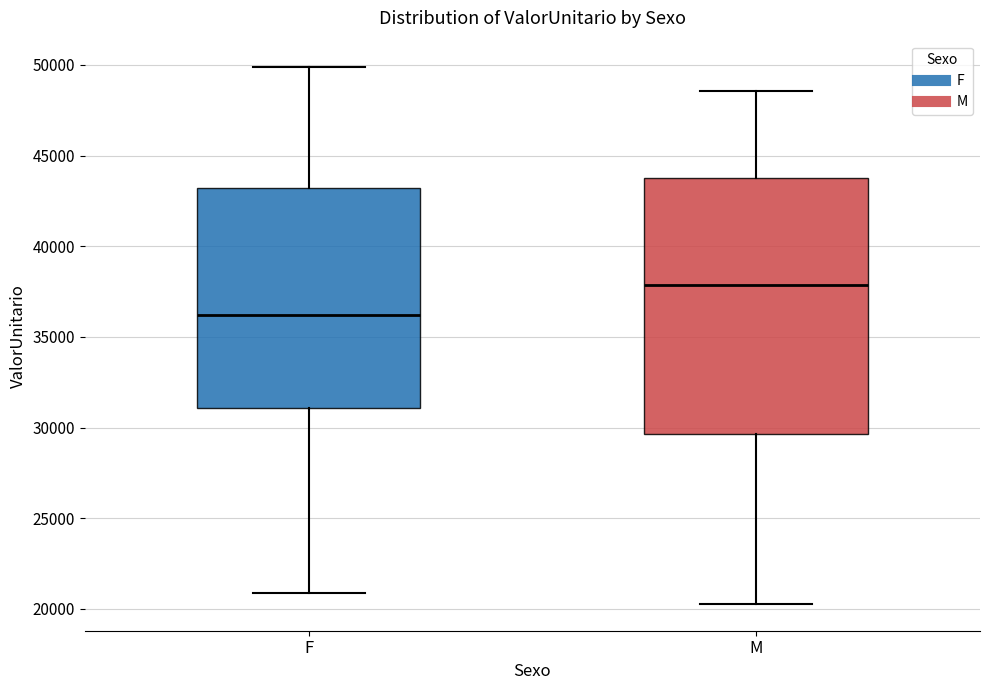

Reading left to right, transcribe this box plot: for each box, give where its median line is, the range the box spans, and where its two whiskers end, as read against the y-axis. The values are not printed on the chart, so give them approximately, as read against the axis.

F: median 36000, box 31000 to 43000, whiskers 21000 to 50000
M: median 38000, box 29500 to 44000, whiskers 20500 to 48500